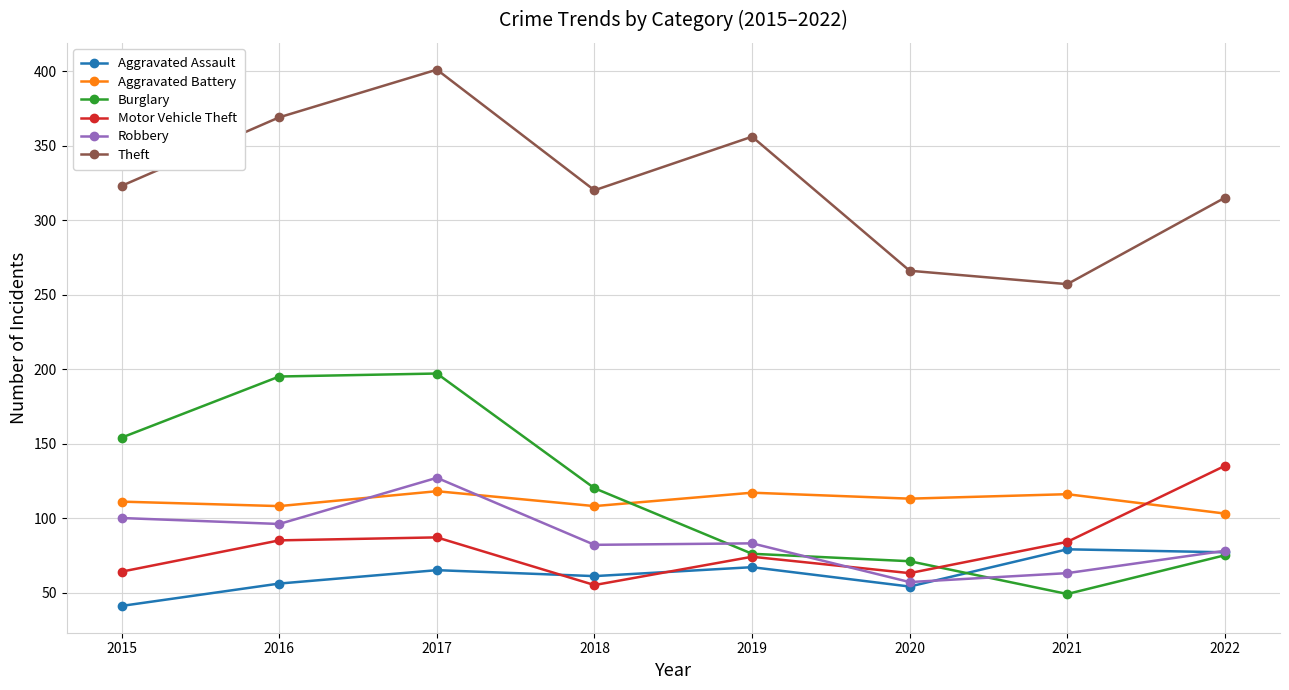

What is the average value of the Robbery series?

86